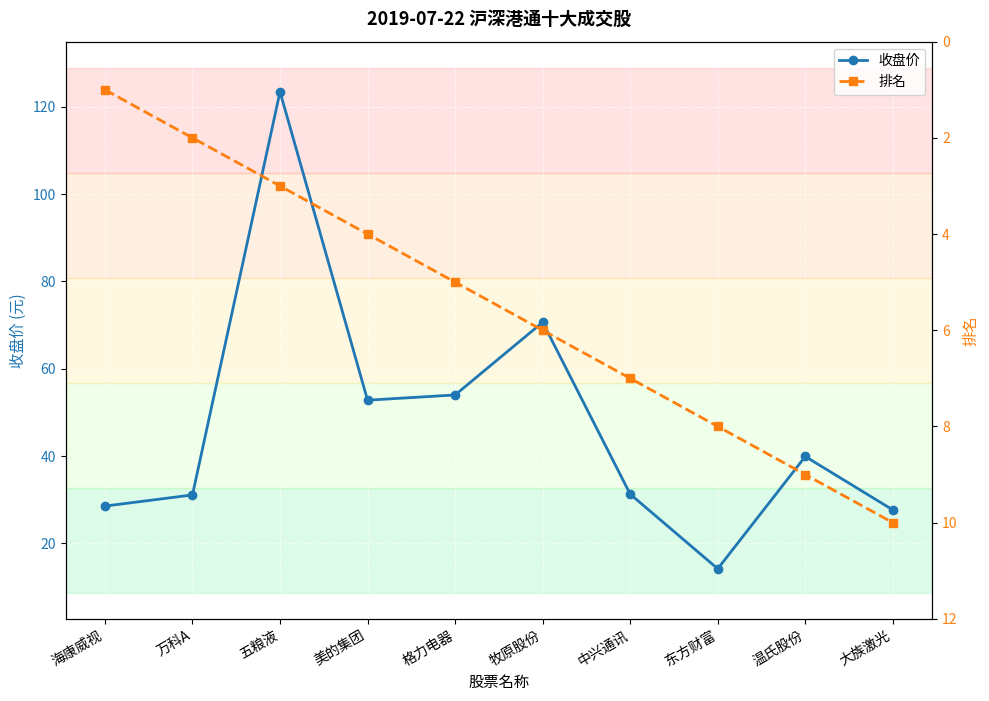

What position from the right is 温氏股份?

2